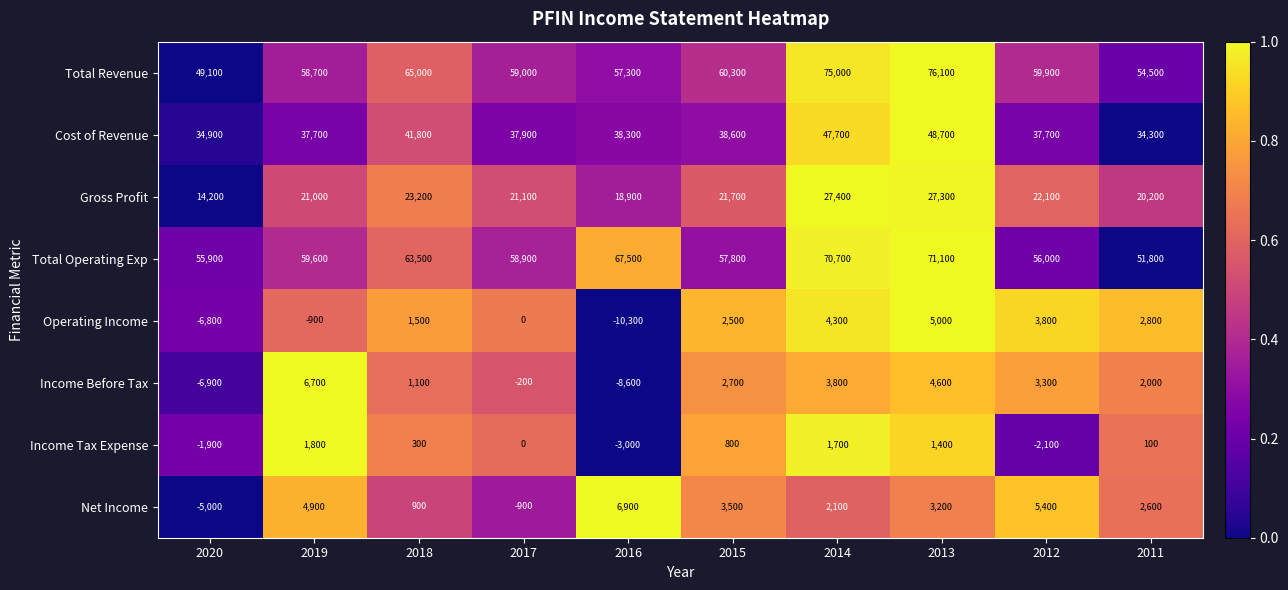

Which series has the largest total across all categories?

Total Revenue